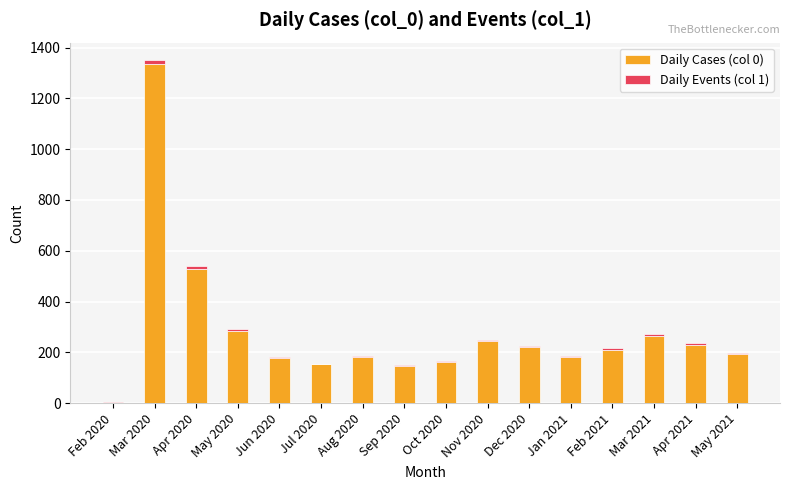

At which category is the sum across all series the highest?

Mar 2020